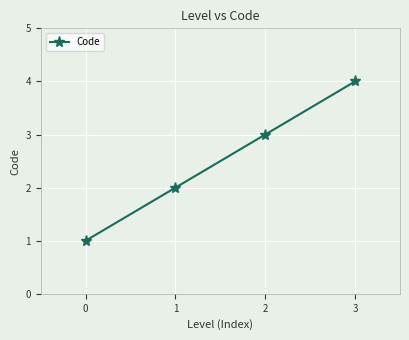

List the labels in order of value, largest first.

3, 2, 1, 0